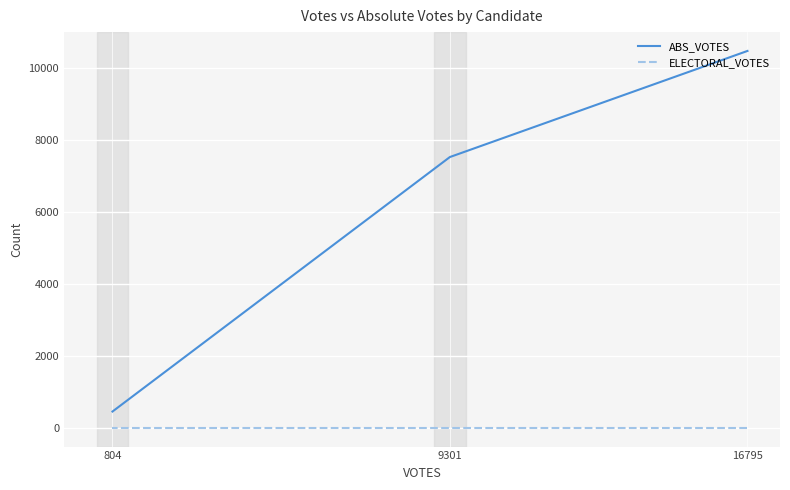

Between 16795 and 9301, which series saw the biggest shift?

ABS_VOTES